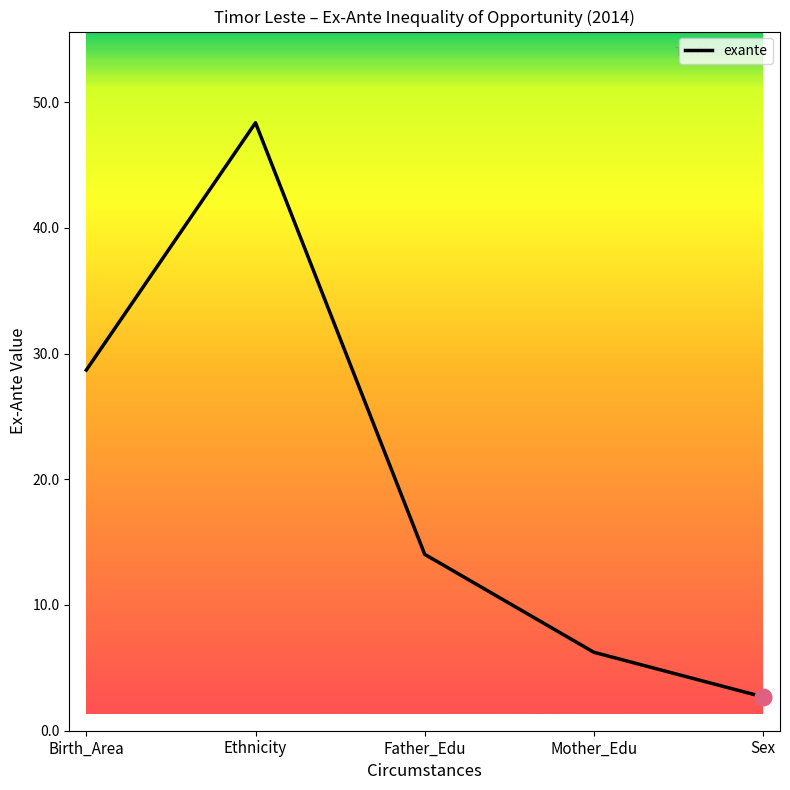

What is the change in value from Ethnicity to Mother_Edu?

-42.1